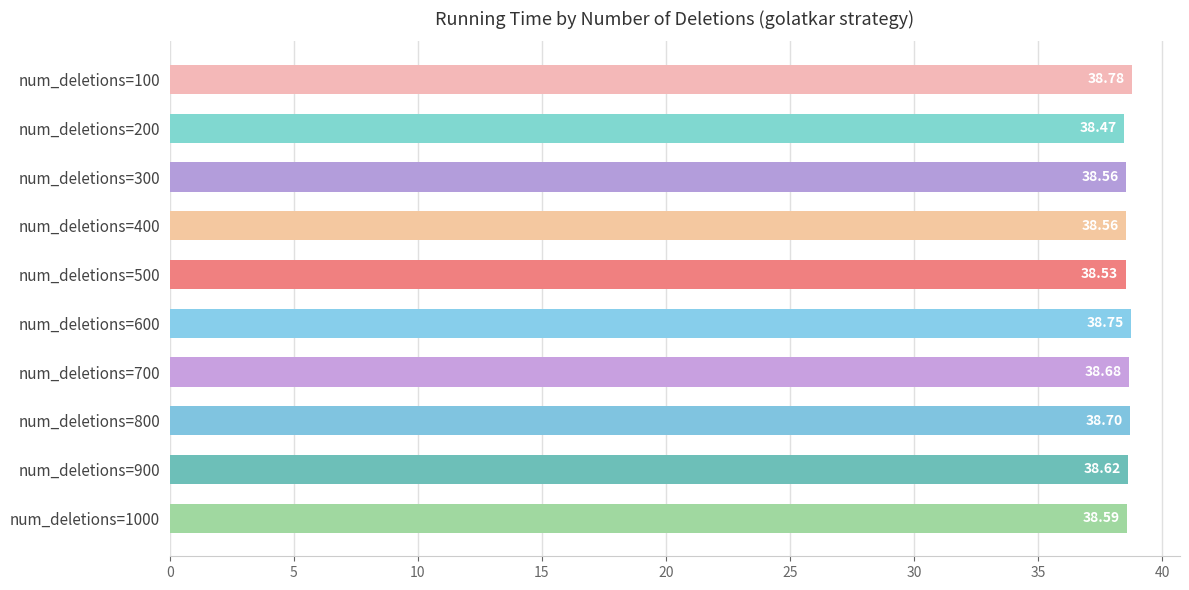

Between num_deletions=700 and num_deletions=900, which is larger?

num_deletions=700